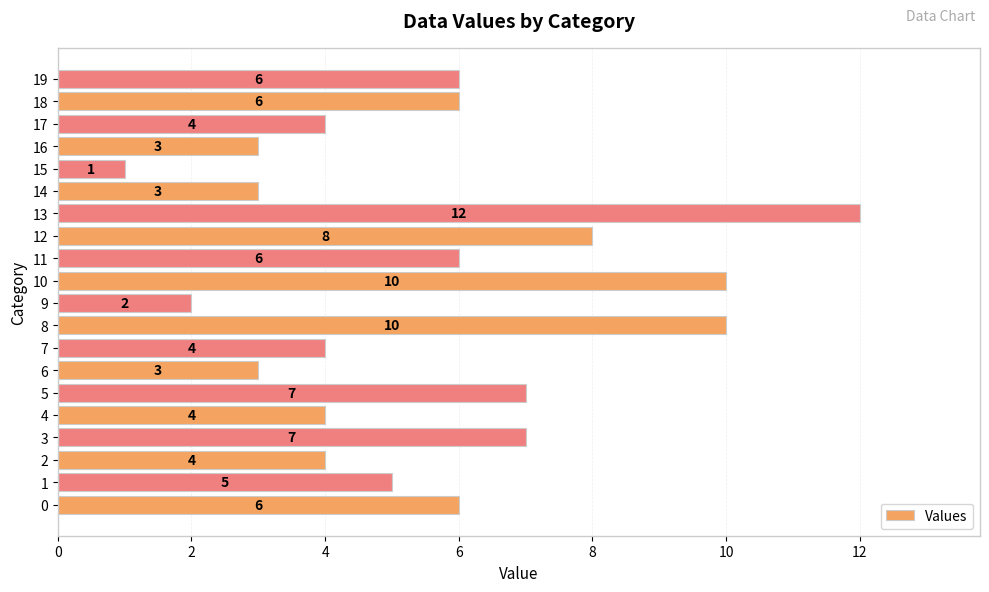

What is the difference between the maximum and minimum values?

11